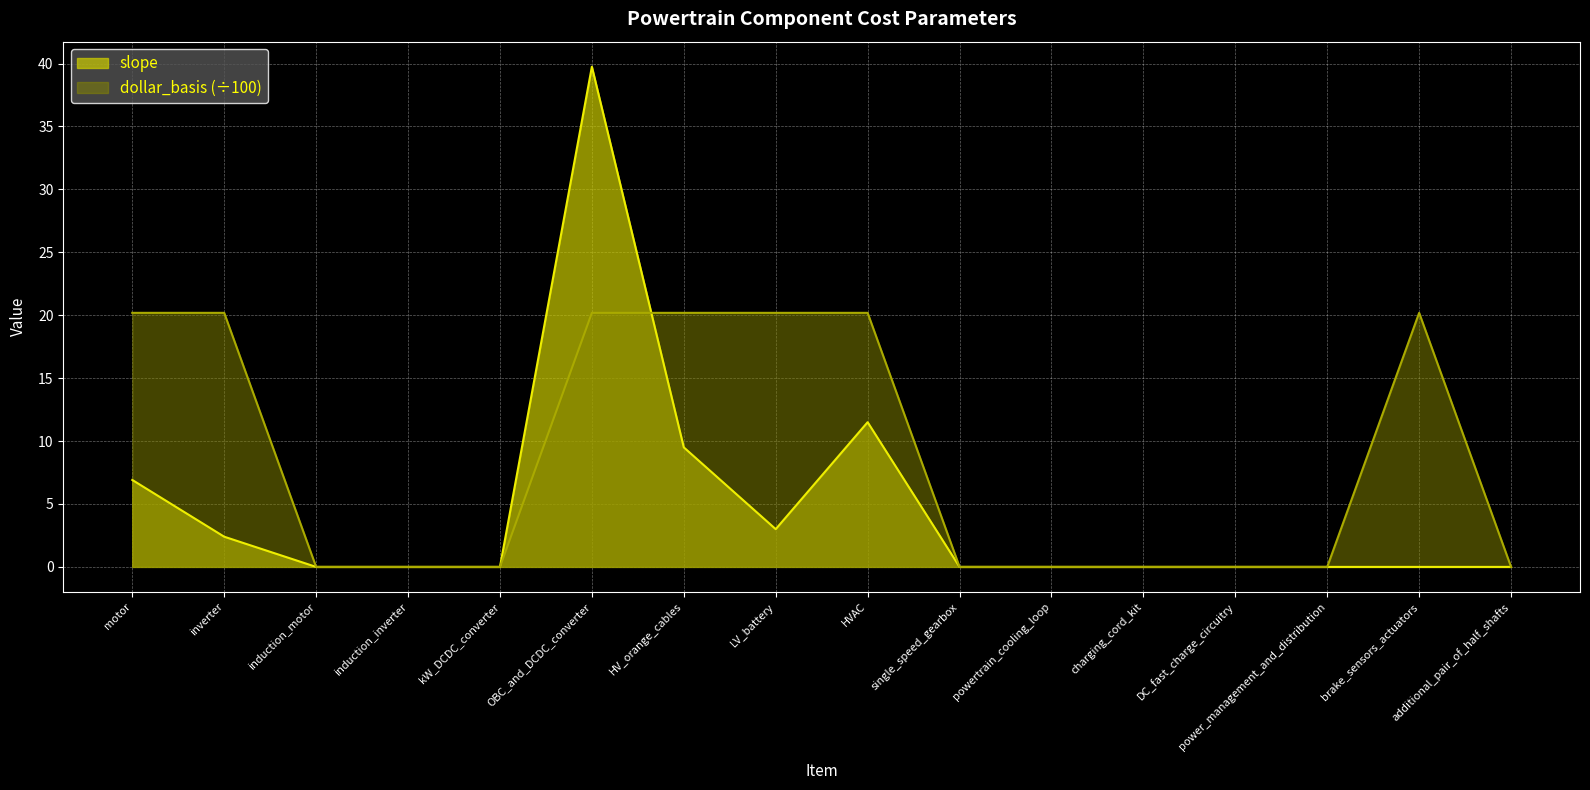

At which category is the sum across all series the highest?

OBC_and_DCDC_converter